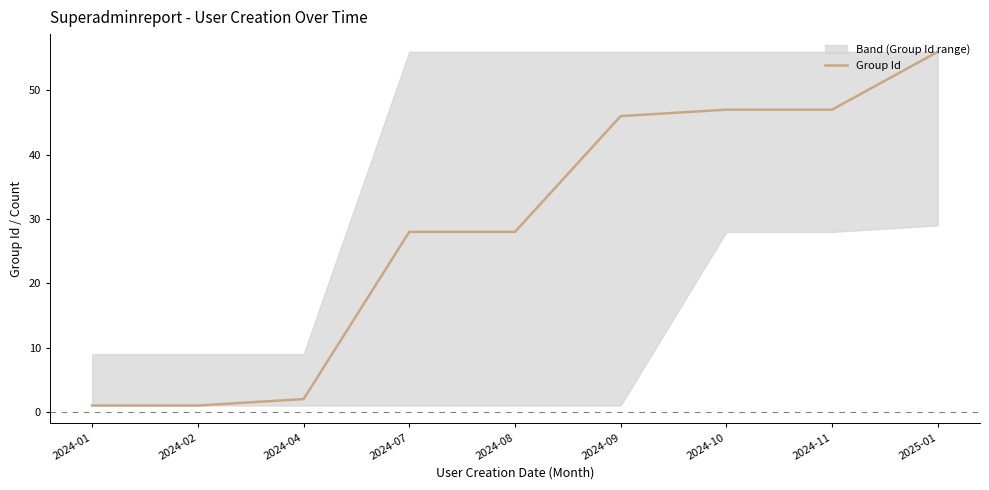

Is it true that the value at 2024-02 is 1?

True